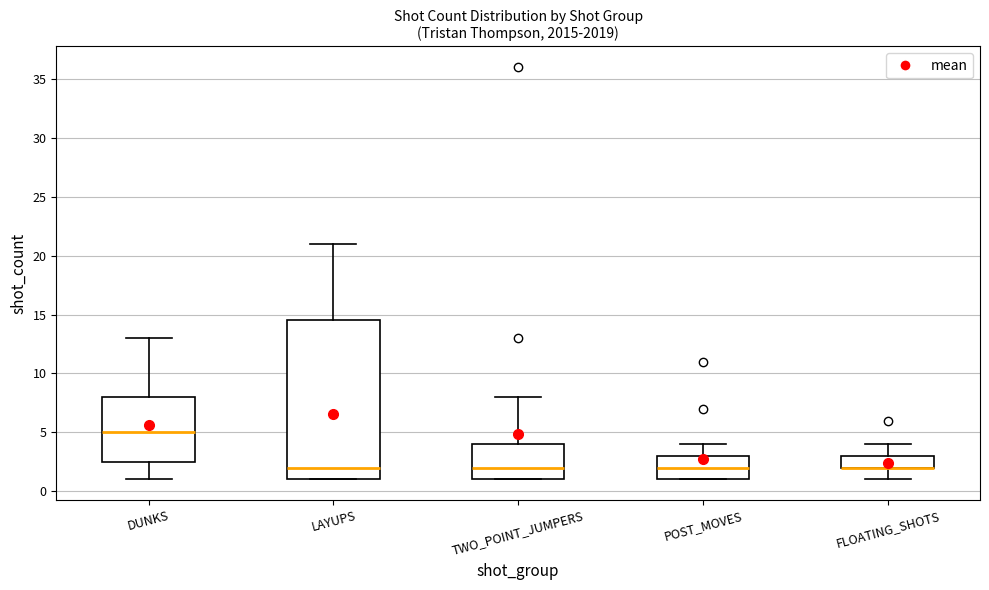

Reading left to right, transcribe this box plot: for each box, give where its median line is, the range the box spans, and where its two whiskers end, as read against the y-axis. The values are not printed on the chart, so give them approximately, as read against the axis.

DUNKS: median 5.0, box 2.5 to 8.0, whiskers 1.0 to 13.0
LAYUPS: median 2.0, box 1.0 to 14.5, whiskers 1.0 to 21.0
TWO_POINT_JUMPERS: median 2.0, box 1.0 to 4.0, whiskers 1.0 to 8.0
POST_MOVES: median 2.0, box 1.0 to 3.0, whiskers 1.0 to 4.0
FLOATING_SHOTS: median 2.0 (drawn on the box's lower edge), box 2.0 to 3.0, whiskers 1.0 to 4.0